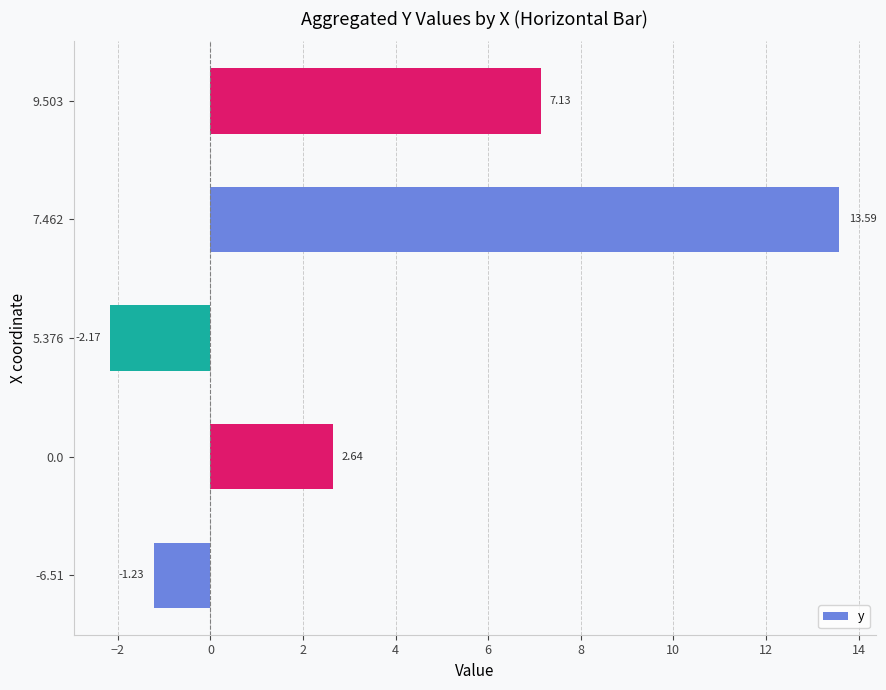

List the labels in order of value, smallest first.

5.376, -6.51, 0.0, 9.503, 7.462